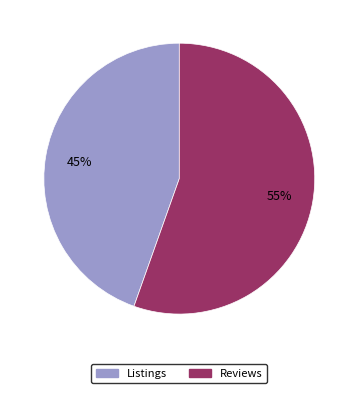

Which category accounts for the majority?

Reviews